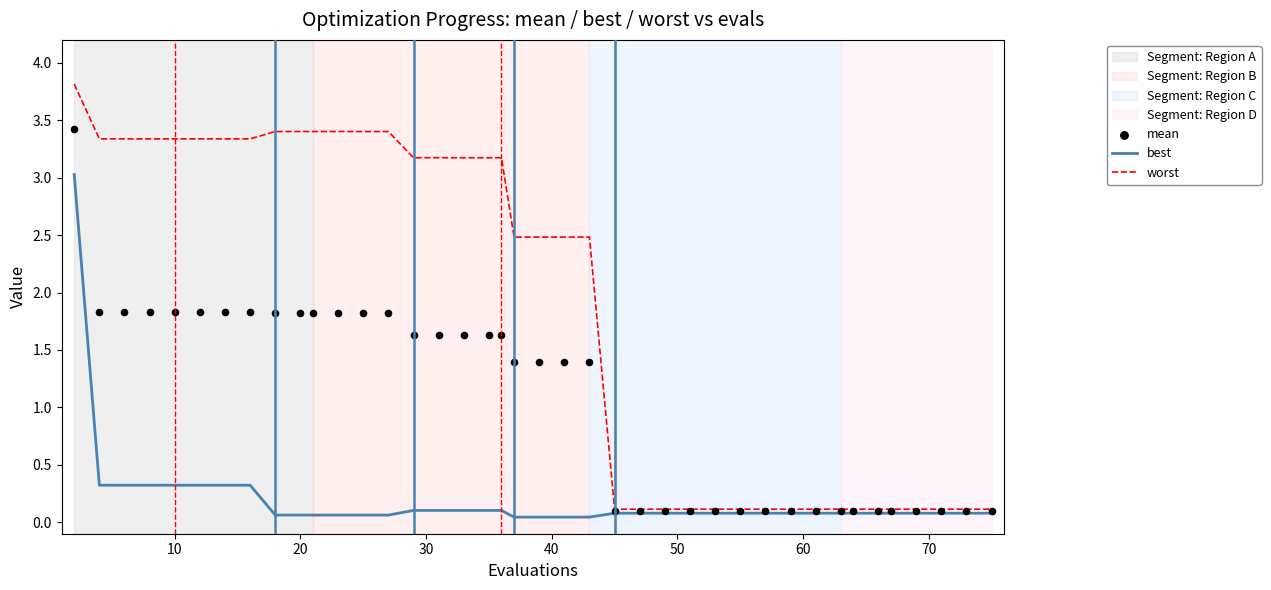

What are all the series names shown in the legend?

best, worst, mean